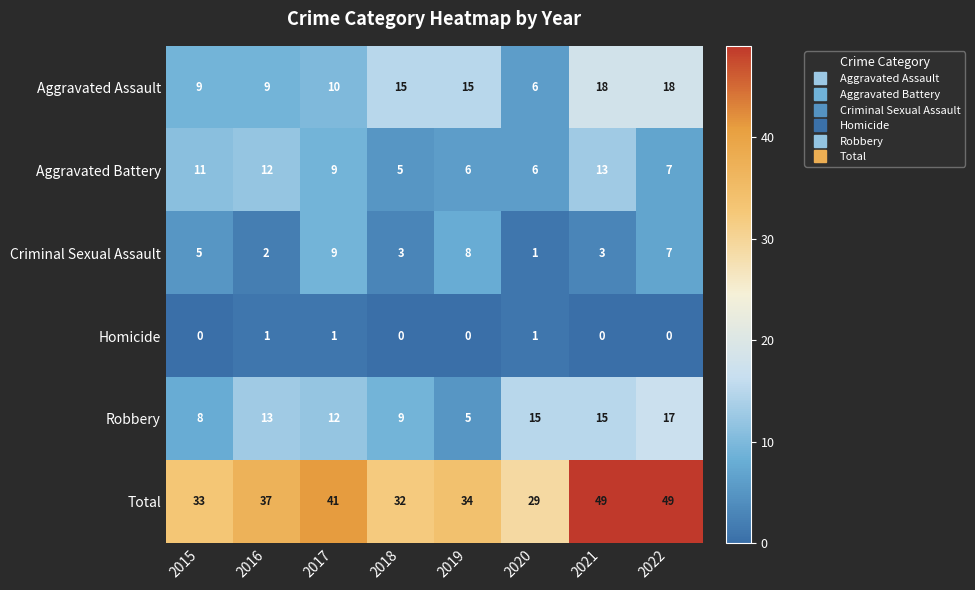

Which series has the widest spread of values?

Total